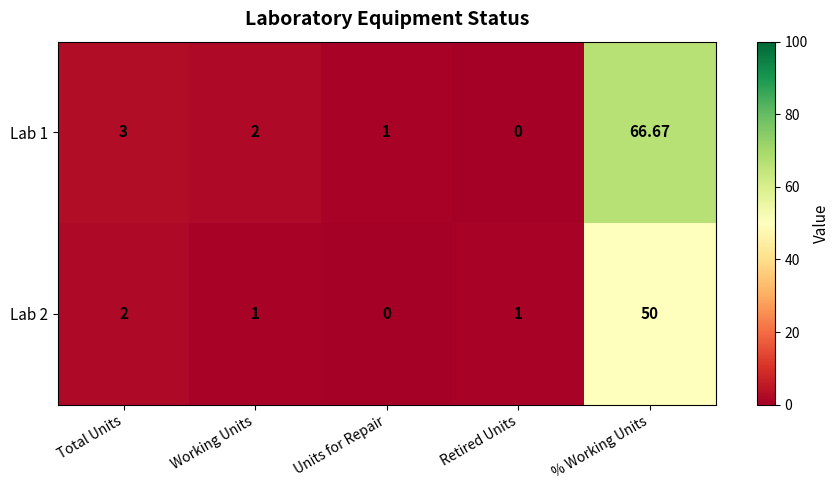

List the labels in order of Lab 1 value, largest first.

% Working Units, Total Units, Working Units, Units for Repair, Retired Units